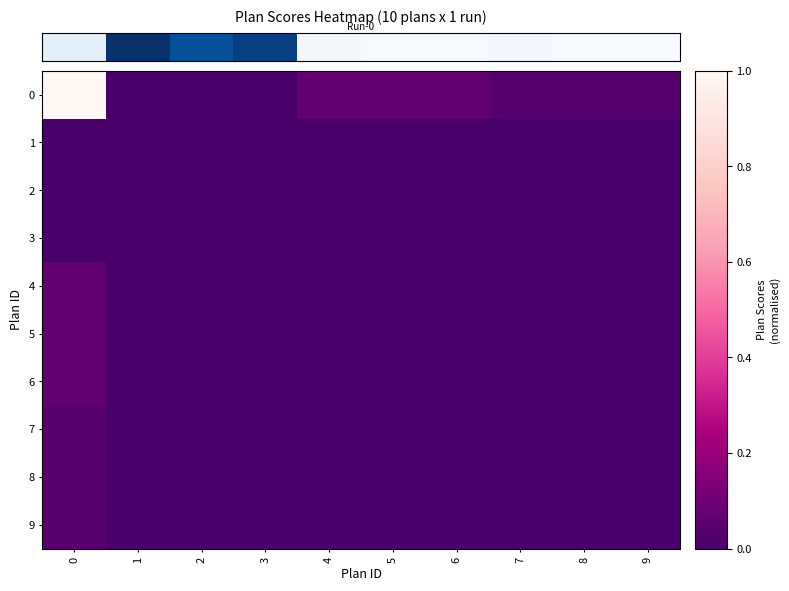

Which series has the widest spread of values?

row_0